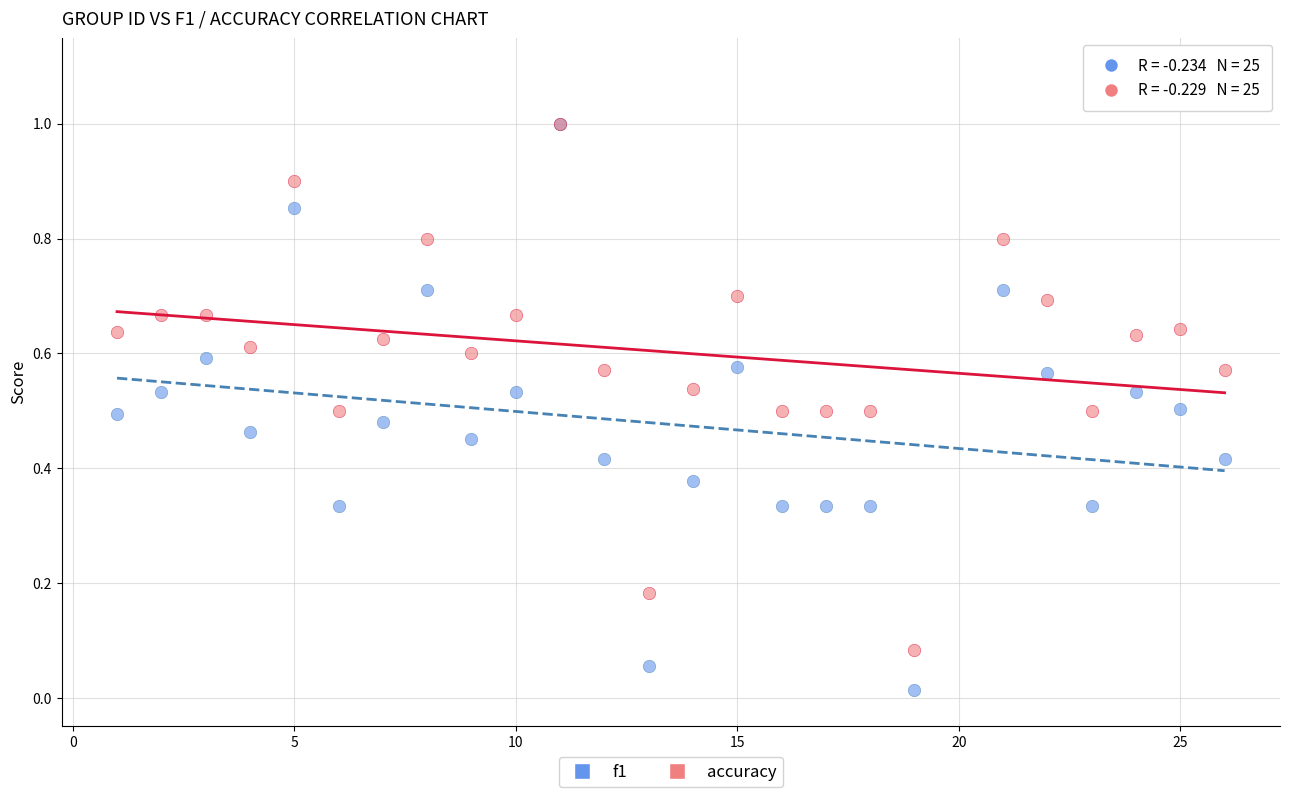

Which series reaches the minimum Y coordinate?

f1